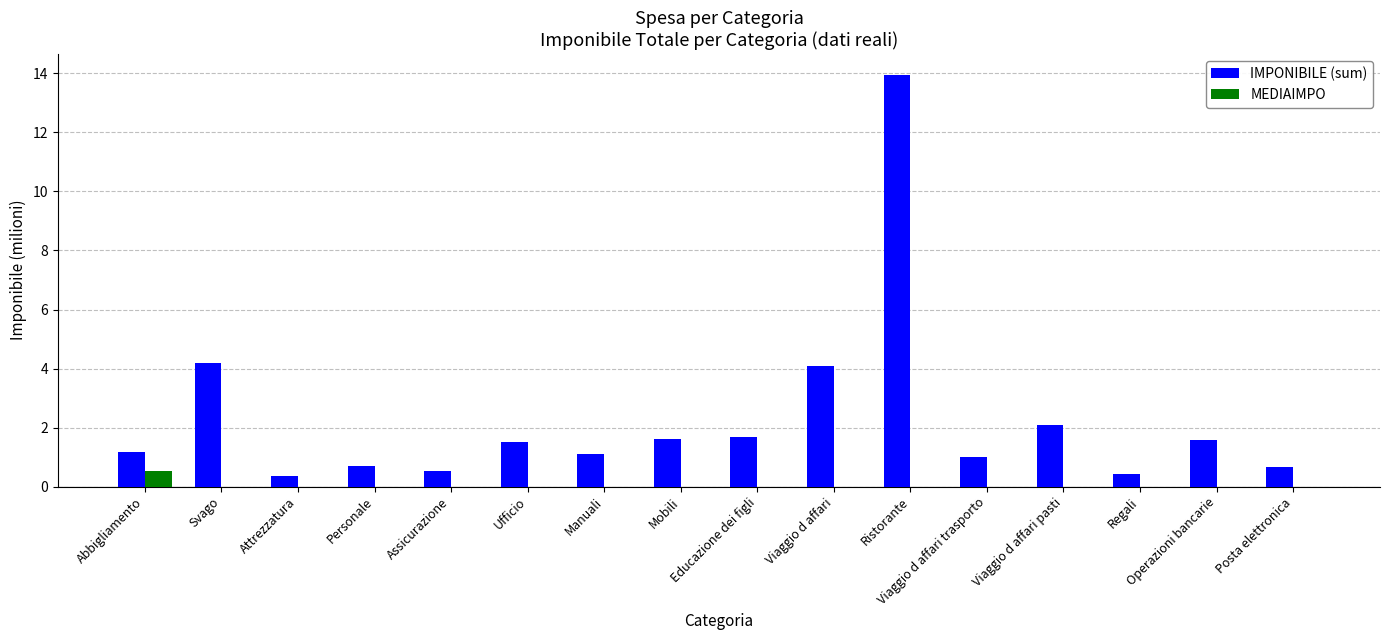

How many groups of bars are there?

16